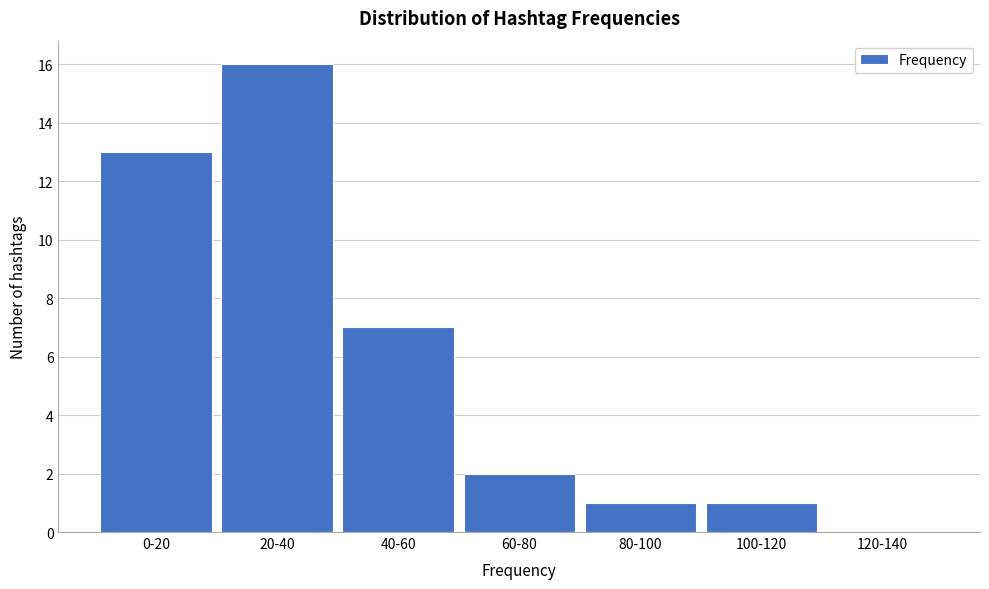

Reading right to left, transcribe all the data shown in this chart.

120-140=0	100-120=1	80-100=1	60-80=2	40-60=7	20-40=16	0-20=13